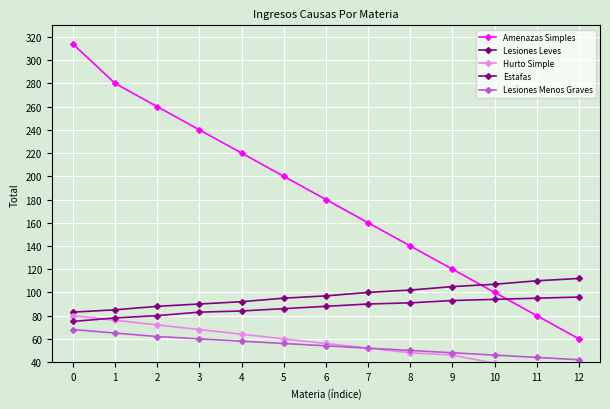

Where is Lesiones Leves nearest to the value 97?

6